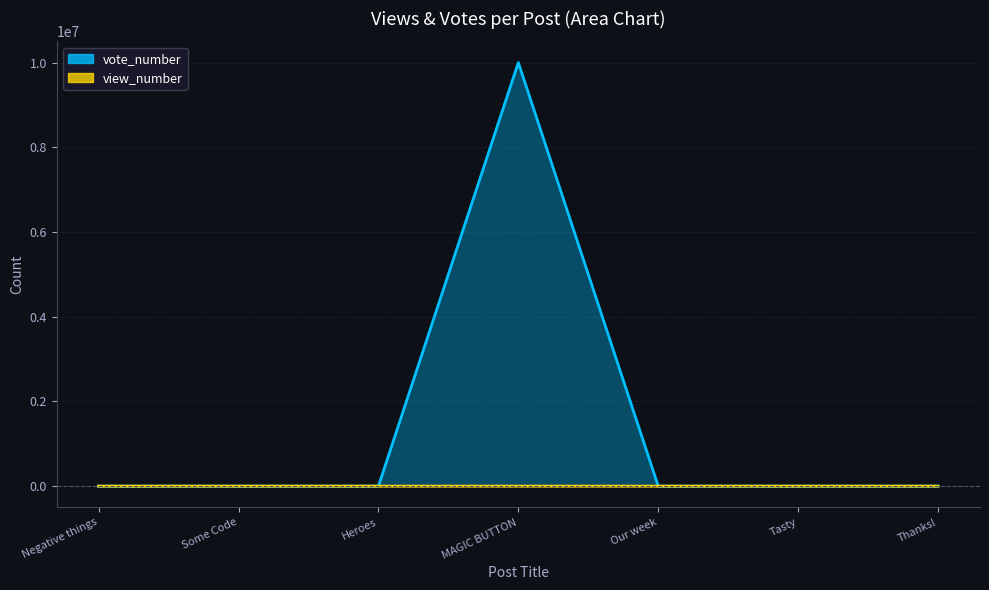

At which category does the chart reach its minimum across all series?

Tasty